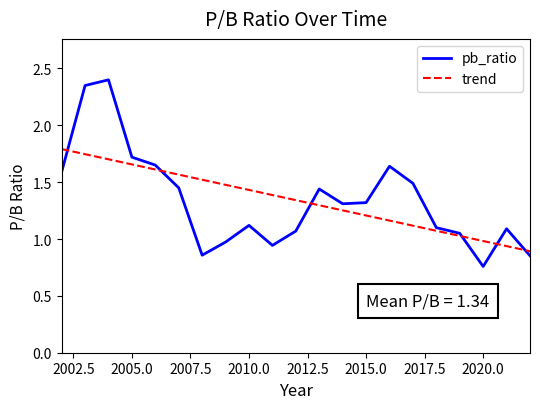

What is the highest value of the trend series?

1.8